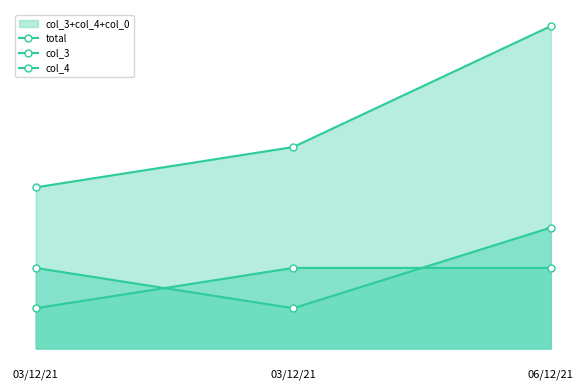

What is the sum of all total values?

17